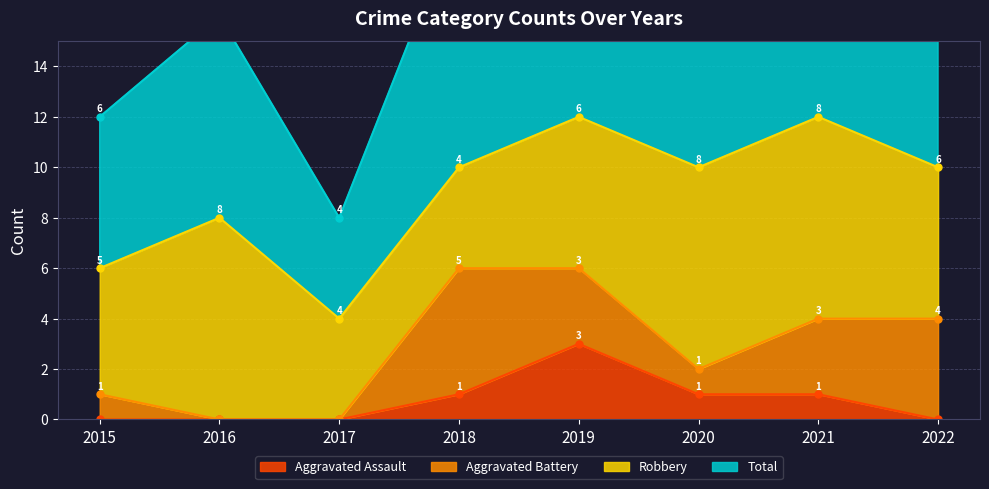

What is the value of the Total point at the 5th from the left?

25